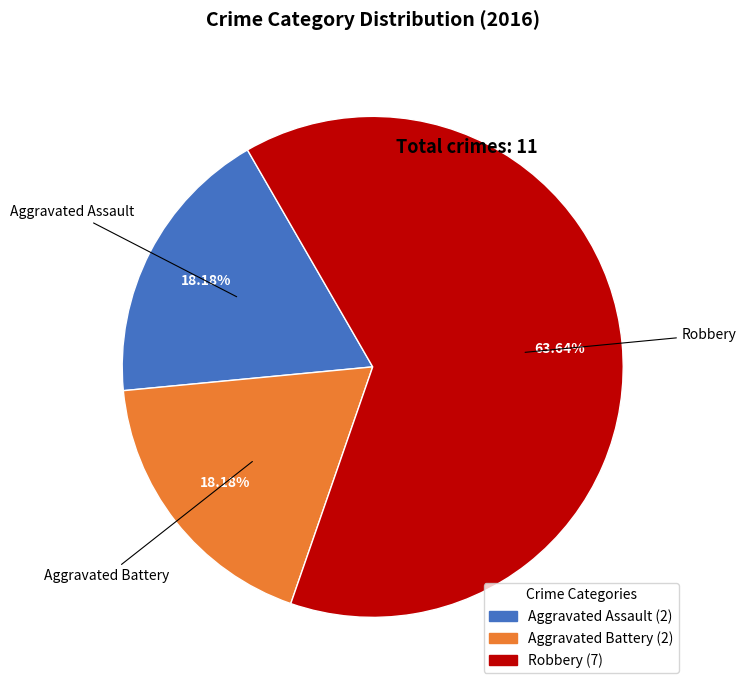

How many segments does this pie chart have?

3